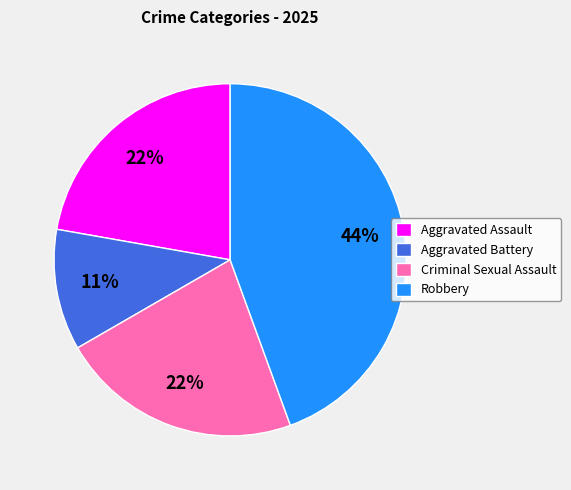

To the nearest percent, what portion does Aggravated Assault represent?

22%